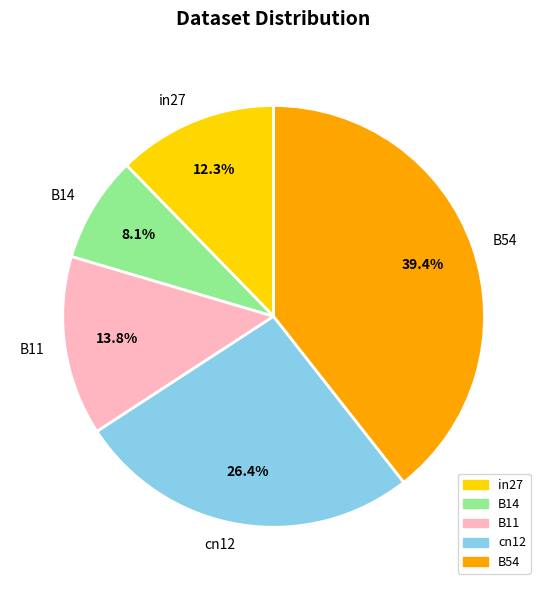

To the nearest percent, what portion does in27 represent?

12%